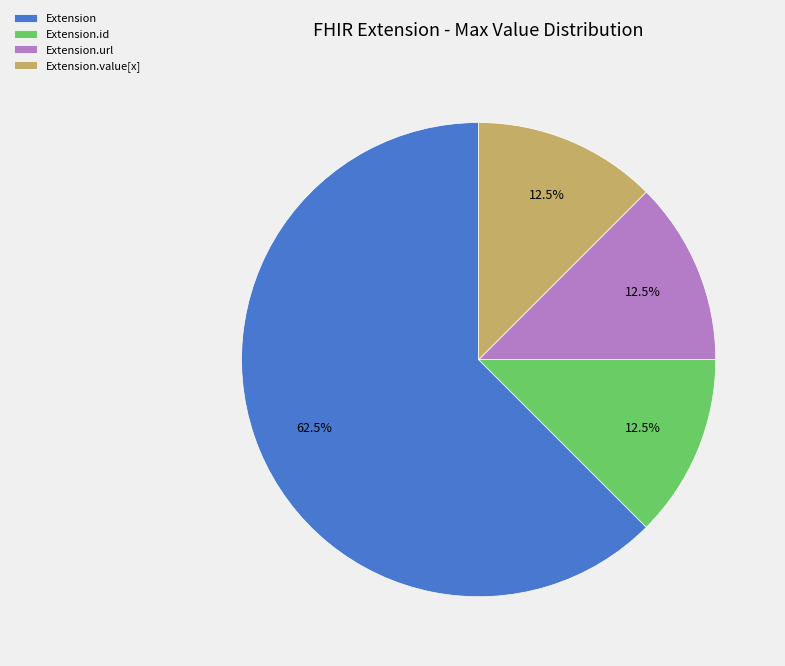

What percentage is NOT represented by Extension.id?

87.5%